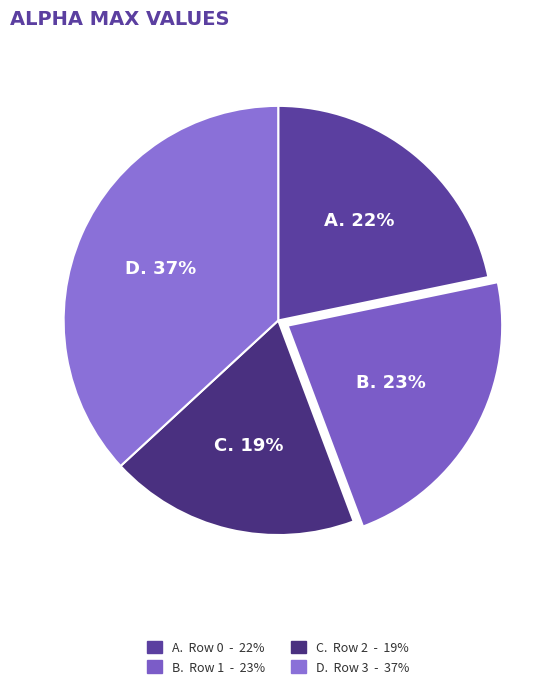

Which slice is the smallest?

2